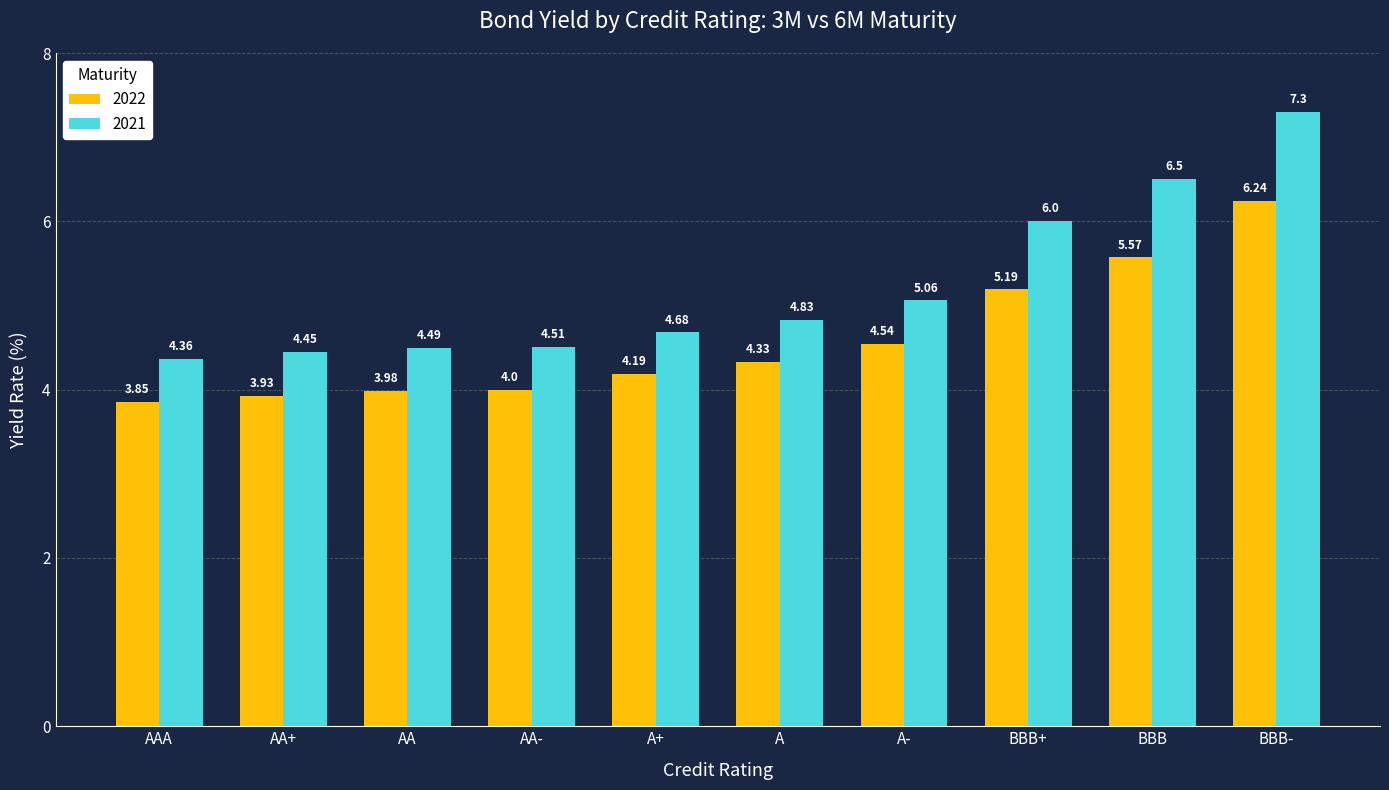

Rank the categories by 2022 value from lowest to highest.

AAA, AA+, AA, AA-, A+, A, A-, BBB+, BBB, BBB-